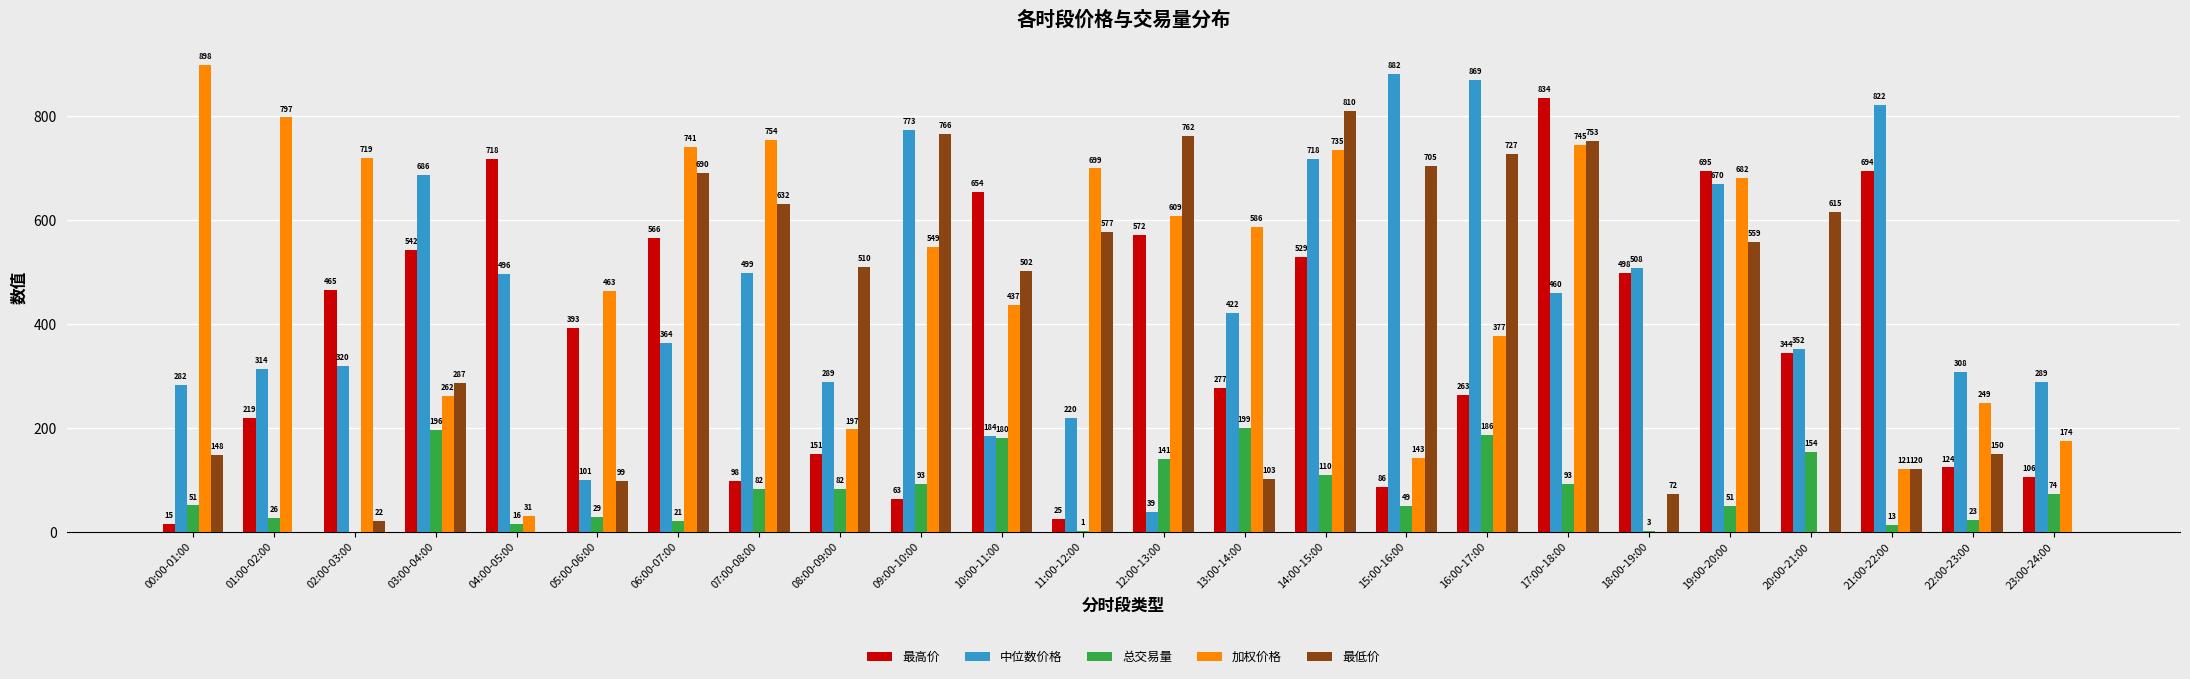

The value of 中位数价格 at 09:00-10:00 is 772.9. True or false?

True